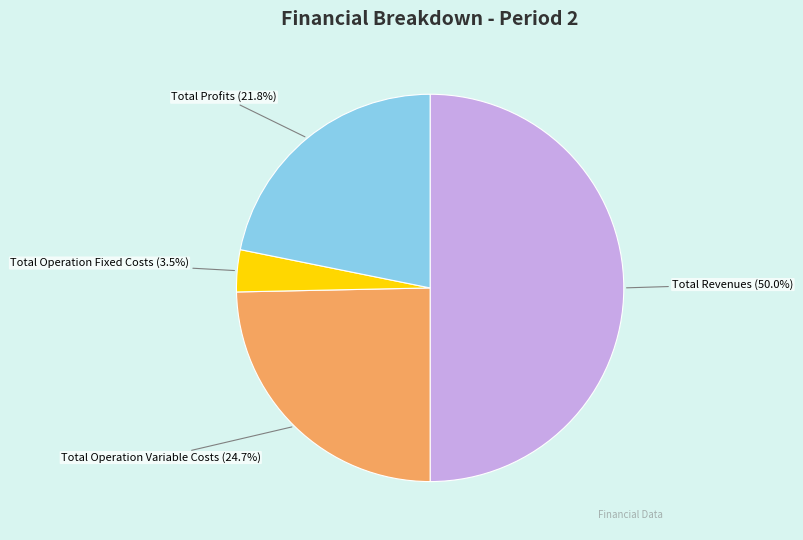

Is Total Operation Fixed Costs the majority of the pie?

No